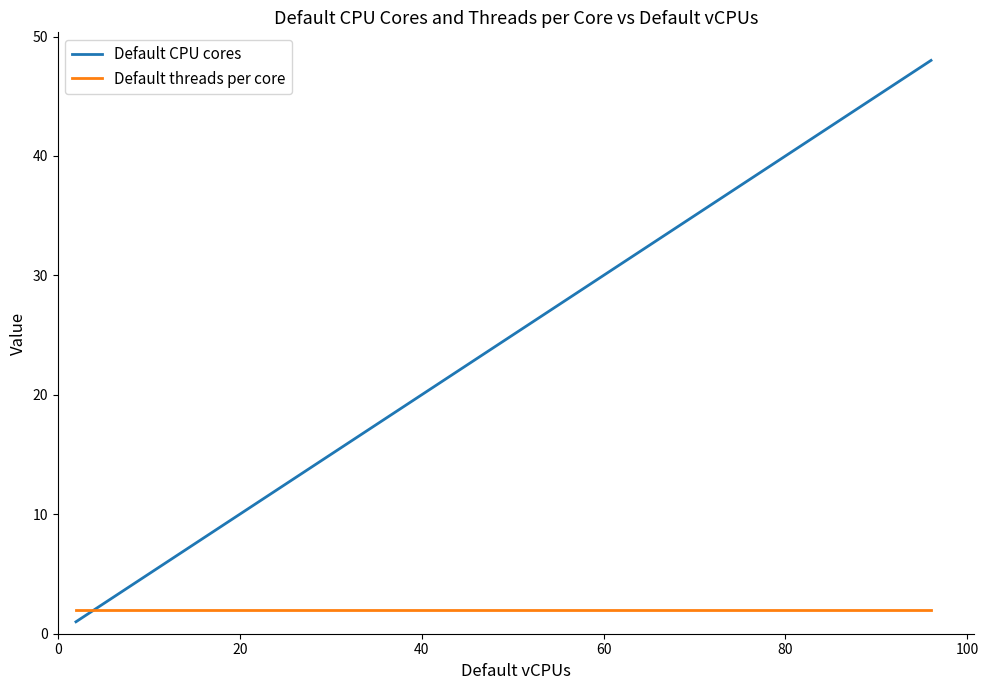

Which series has the largest total across all categories?

Default CPU cores